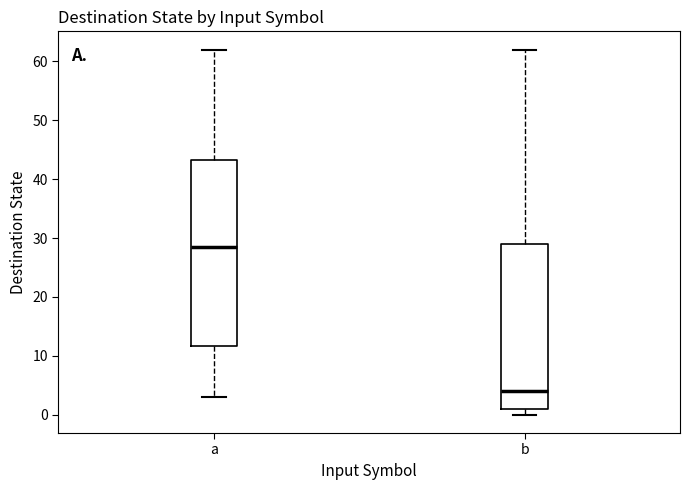

Which box is the tallest, from its lower edge to its upper edge?

a